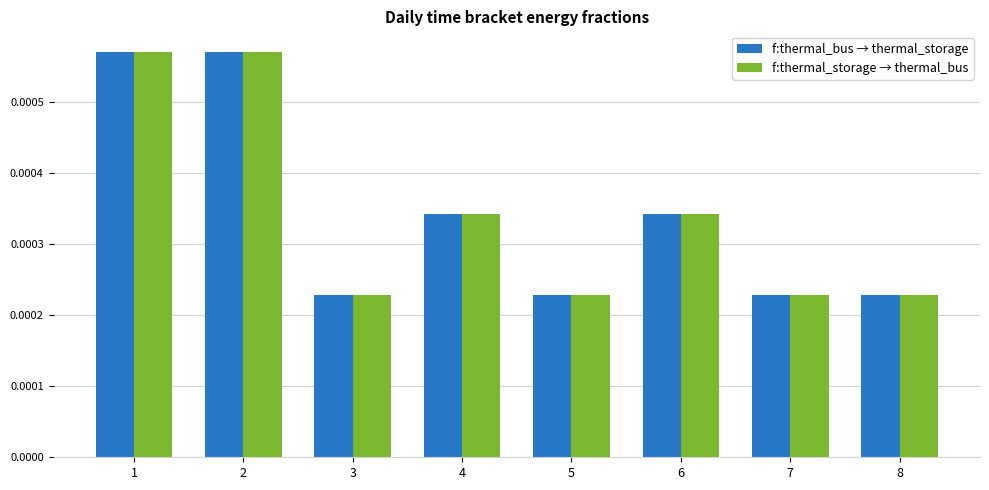

Count the f:thermal_storage → thermal_bus values in the range 0 to 1.

8